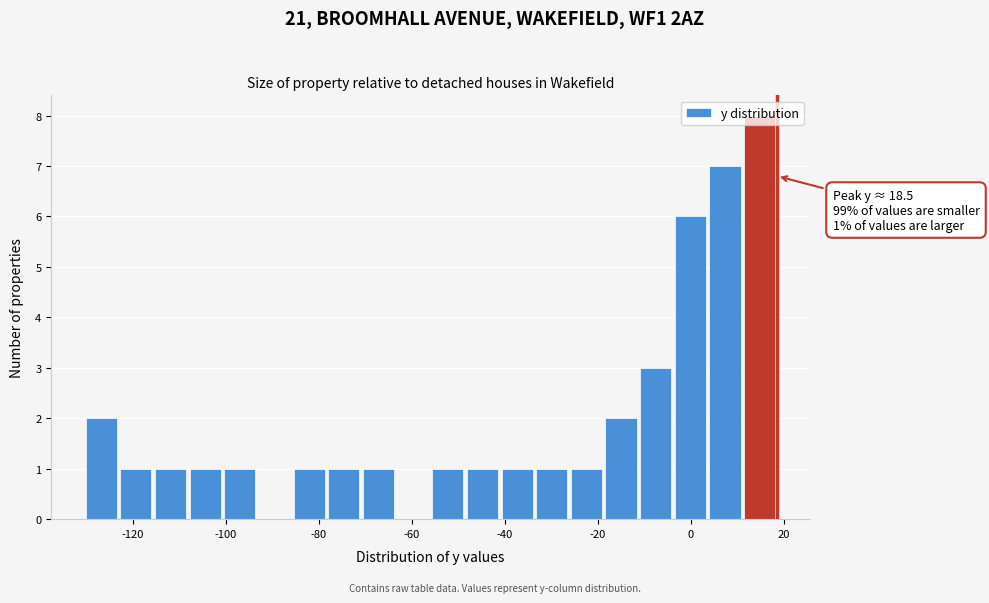

Around what value on the x-axis is the tallest bar? Give the approximate position of its centre, as read against the axis.

14